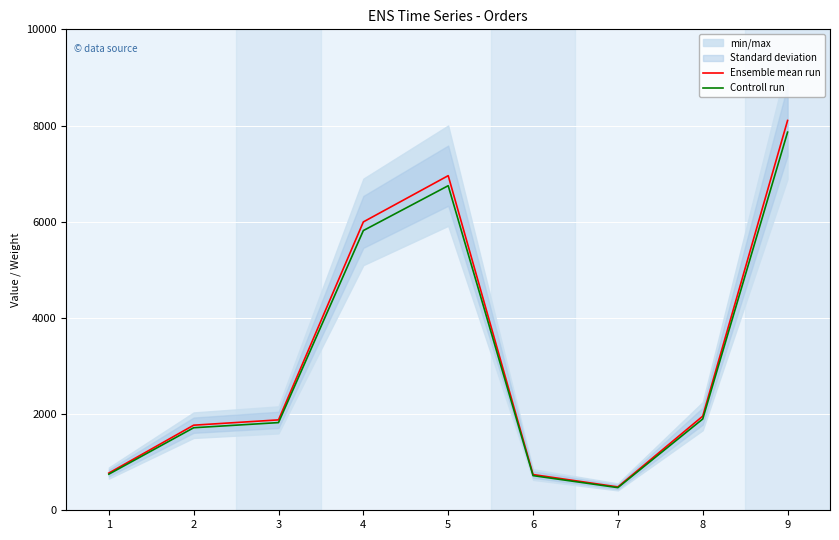

What is the total value across all series at 6?

1463.5